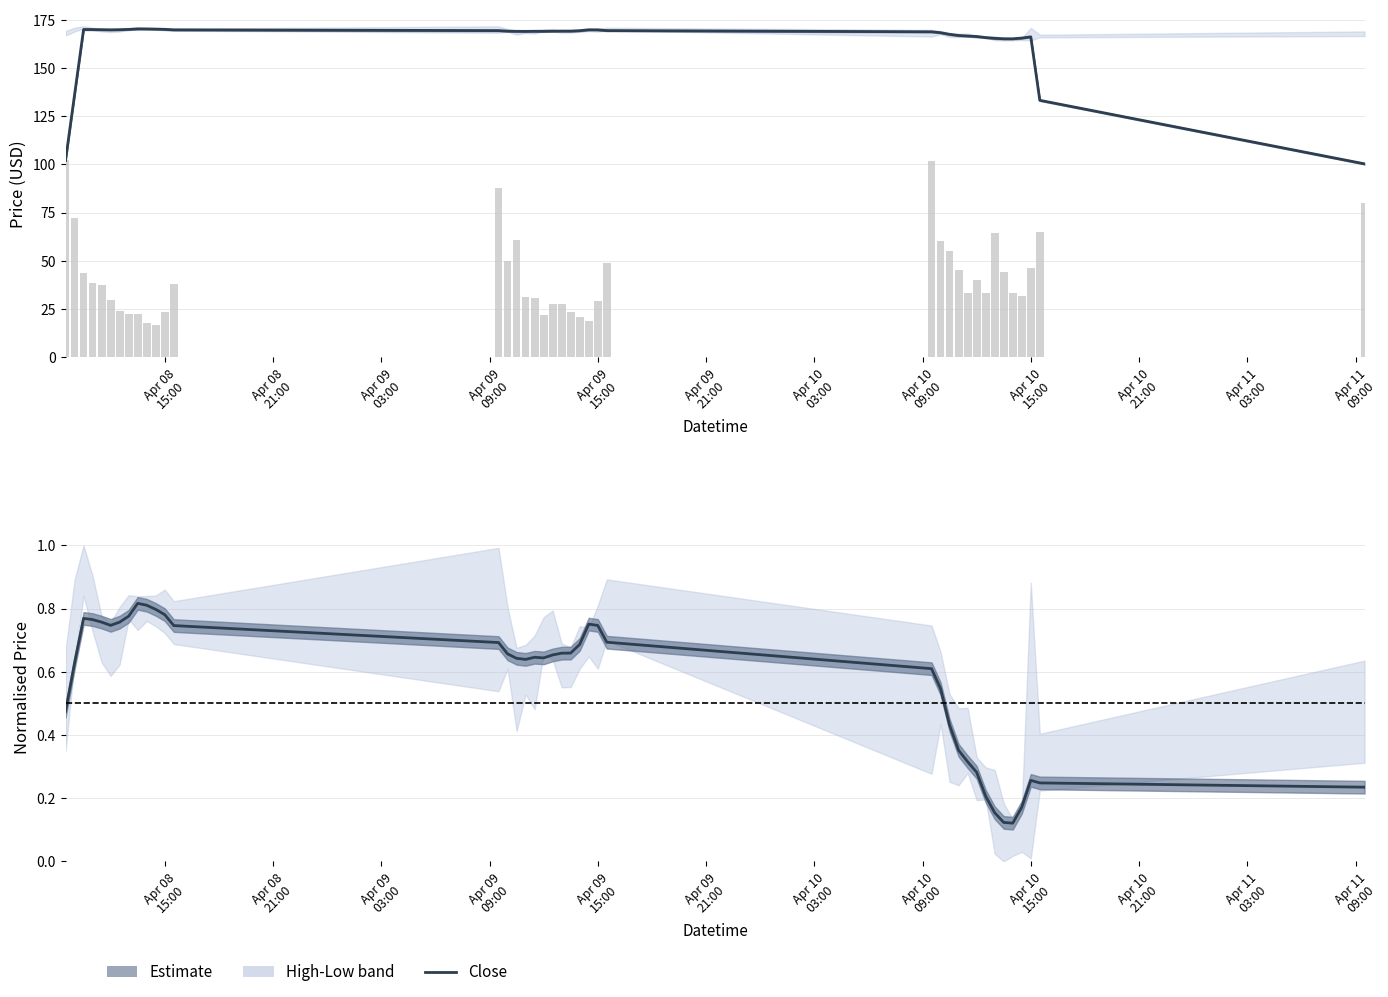

Count the Close (normalised) values in the range 0 to 1.

40